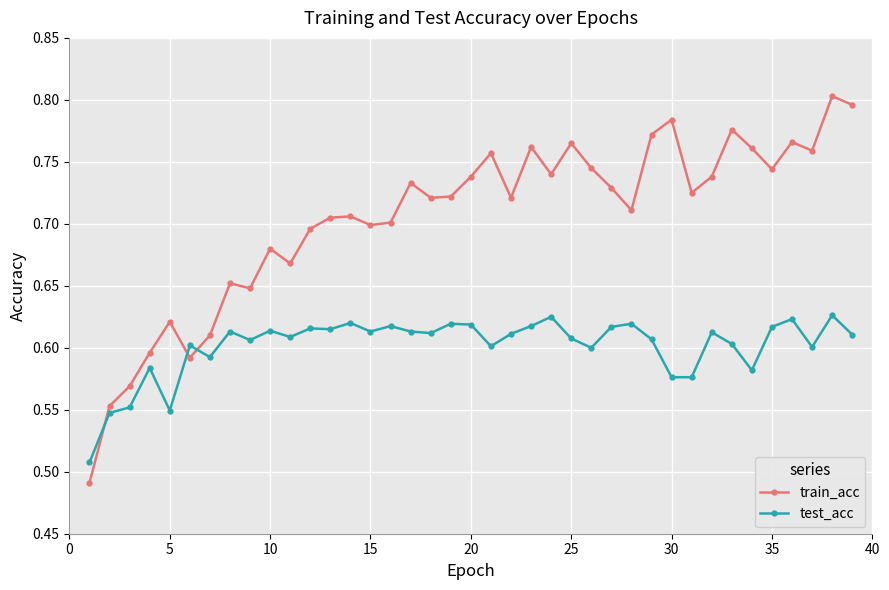

At how many categories does at least one series exceed 0?

39